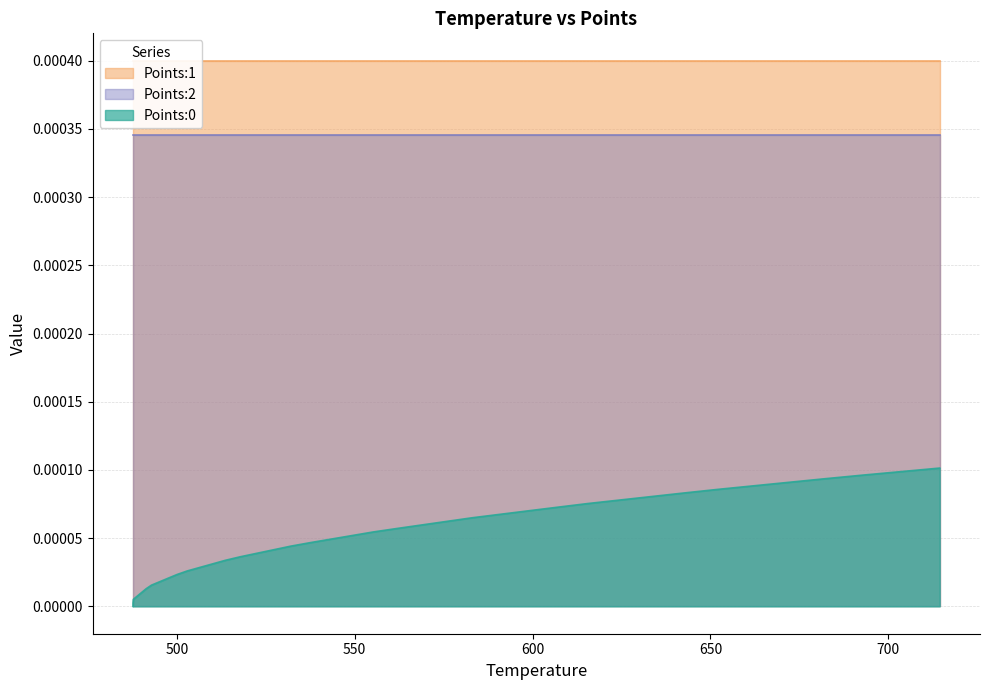

True or false: Points:0 and Points:1 intersect in this chart.

False